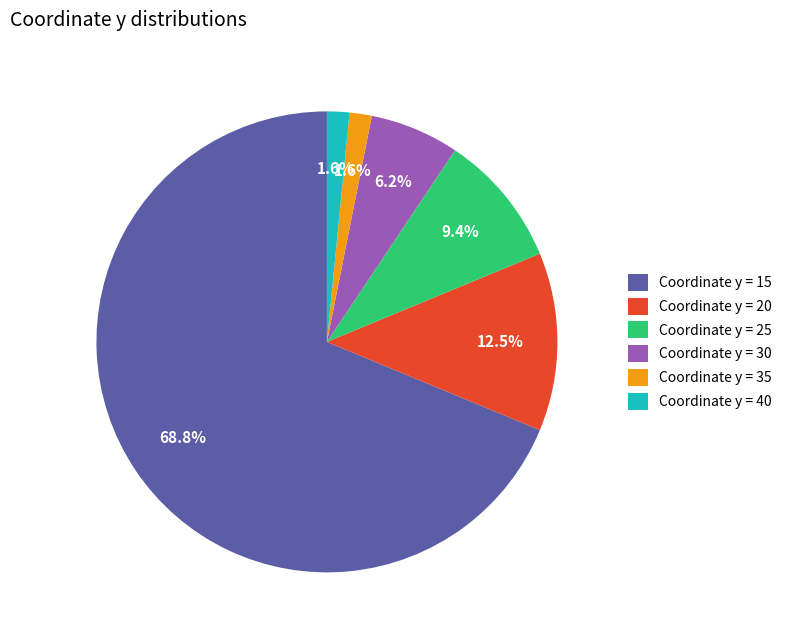

What percentage do Coordinate y = 30 and Coordinate y = 40 together represent?

7.8%